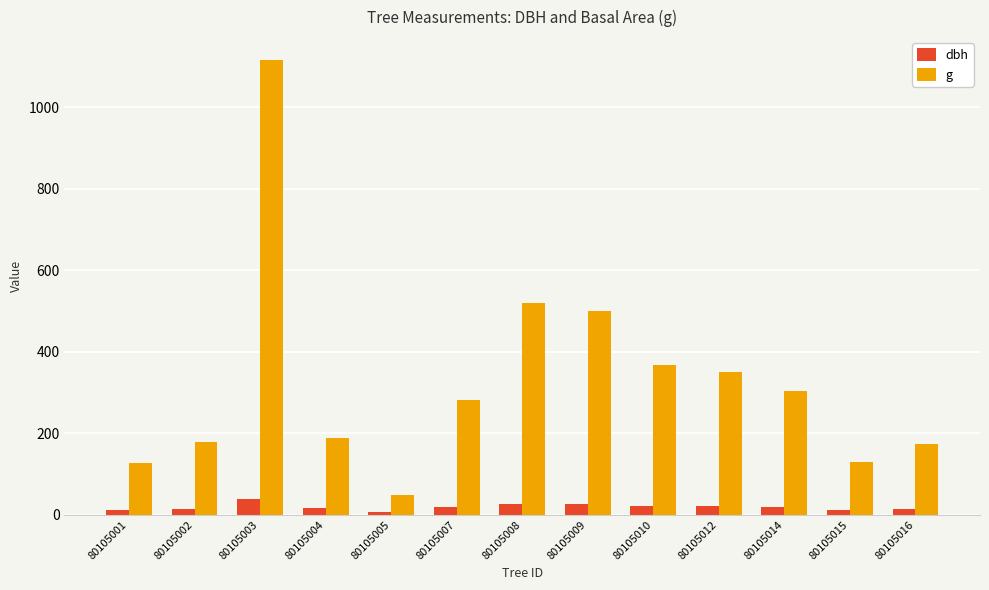

True or false: dbh has a value of 18.9 at 80105007.

True